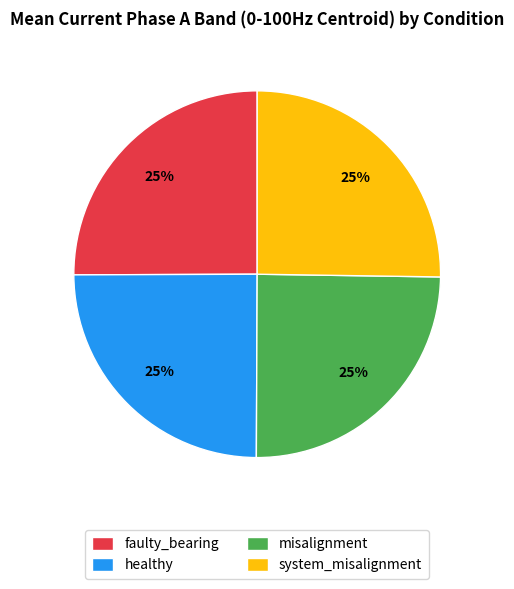

What percentage is the healthy slice, to the nearest percent?

25%